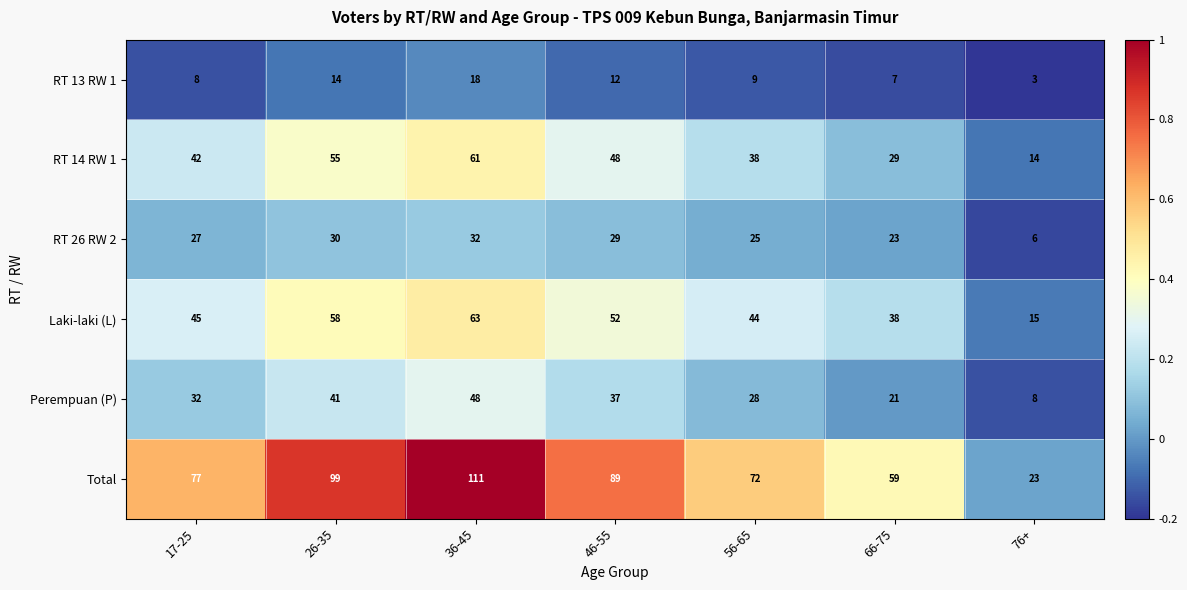

What is the smallest value displayed?

3